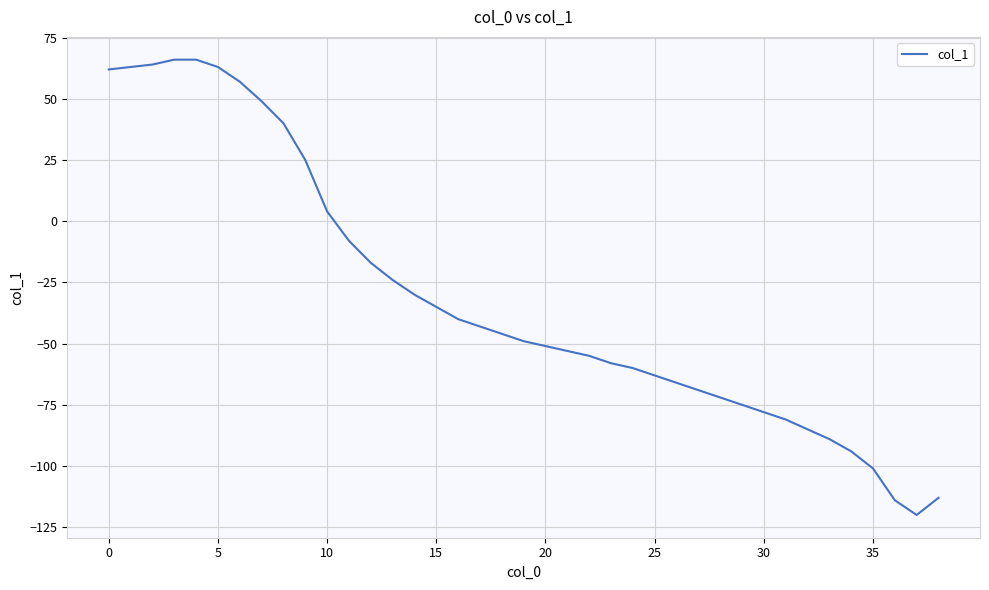

What is the difference between the maximum and minimum values?

186